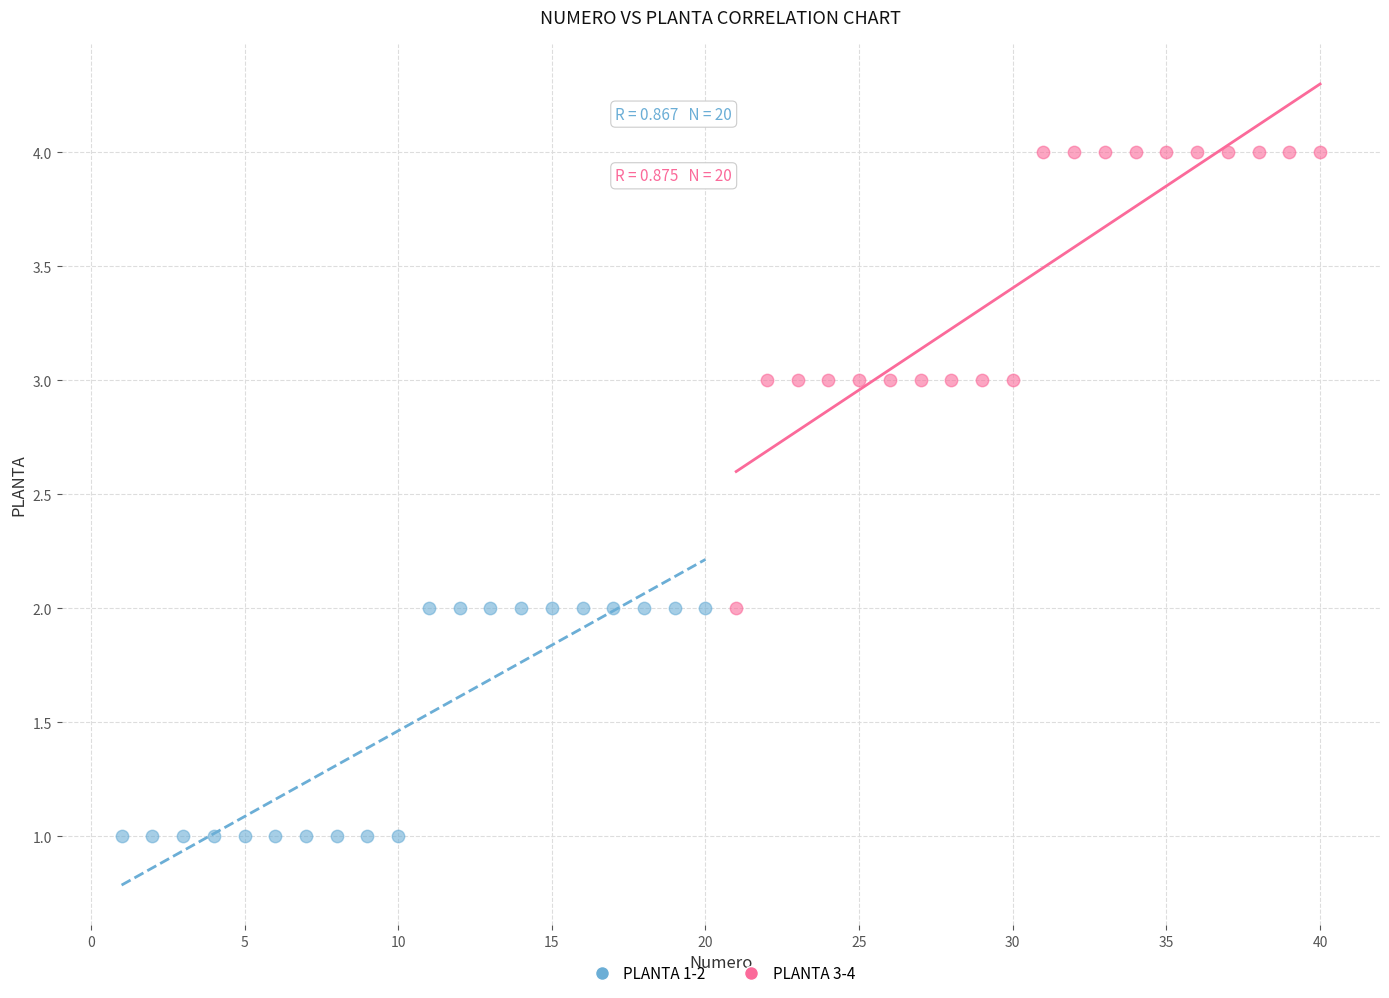

Which series reaches the maximum Y coordinate?

PLANTA 3-4